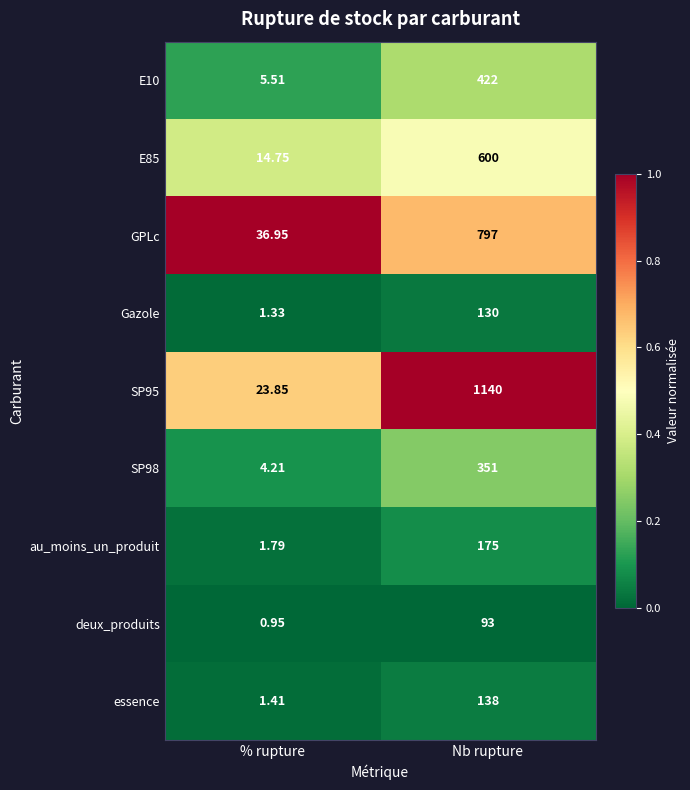

Which category has the lowest value in the GPLc series?

% rupture